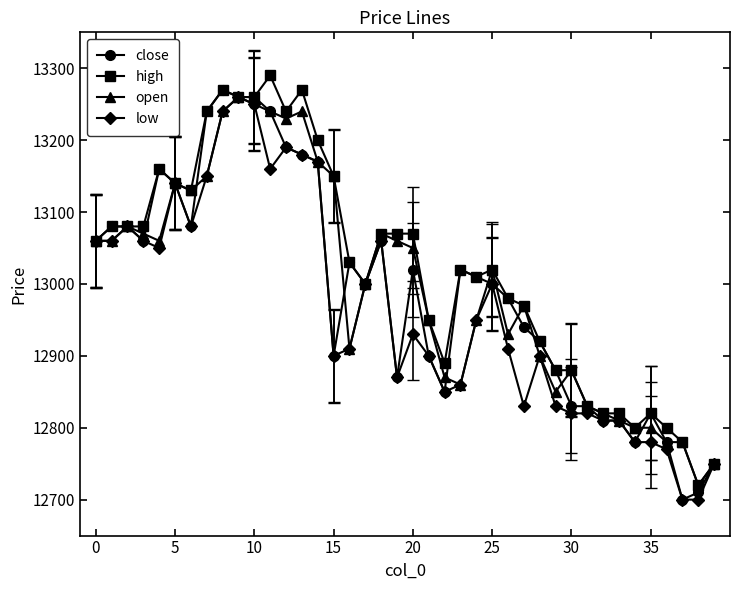

How many series are shown in this chart?

4